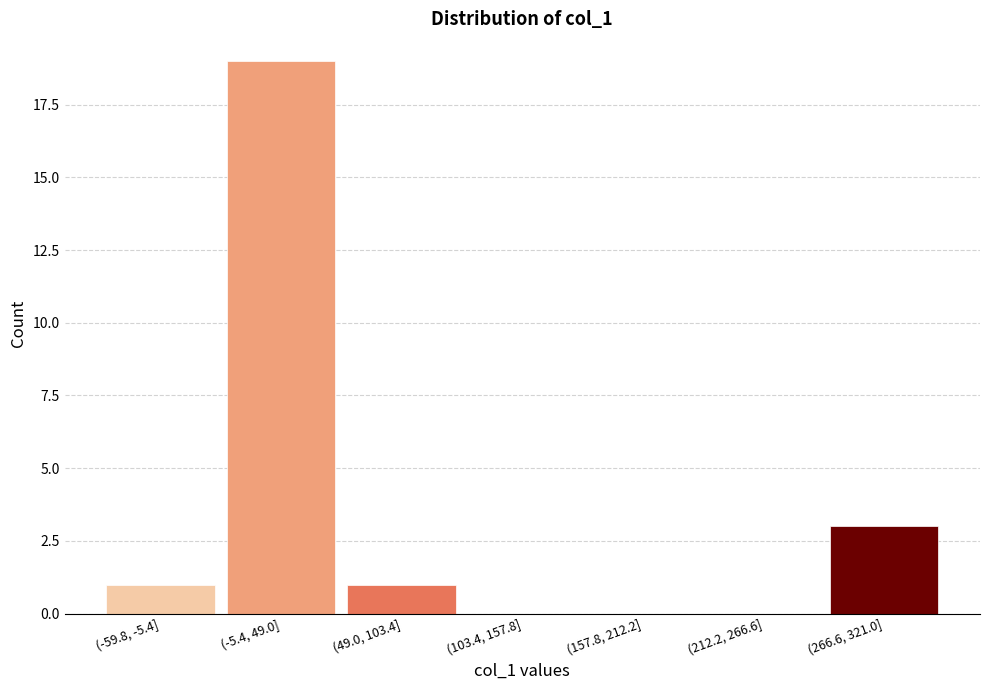

Reading left to right, extract all data points from this chart.

(-59.8, -5.4]=1	(-5.4, 49.0]=19	(49.0, 103.4]=1	(103.4, 157.8]=0	(157.8, 212.2]=0	(212.2, 266.6]=0	(266.6, 321.0]=3